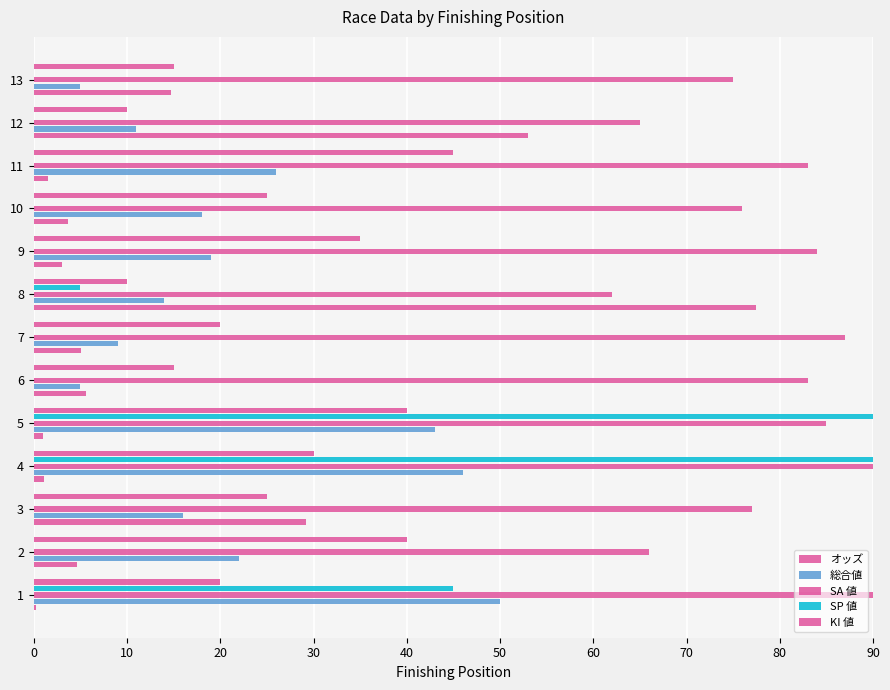

What is the greatest value displayed?

100.0